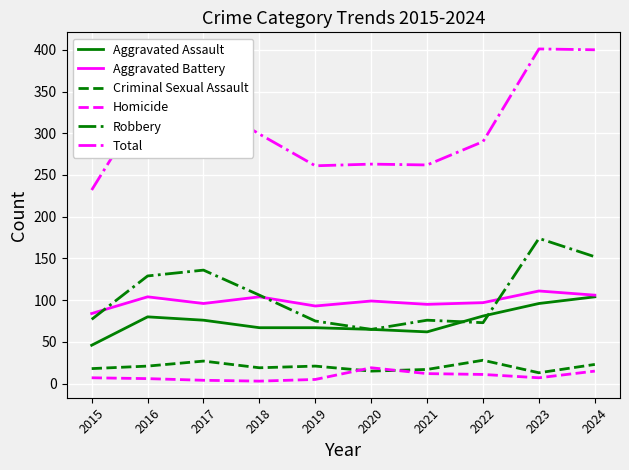

What is the minimum value for Criminal Sexual Assault?

13